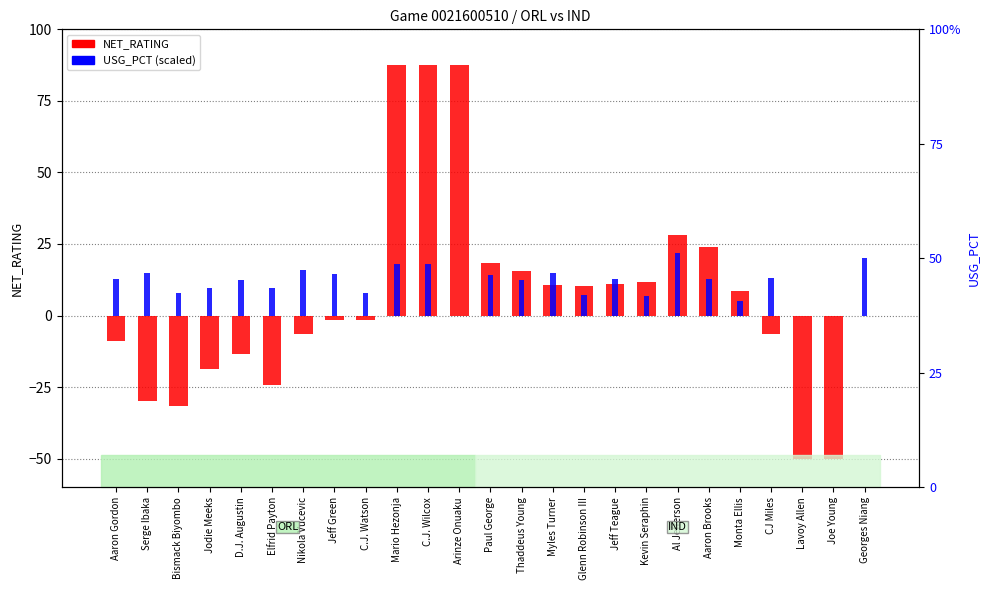

Is the value of USG_PCT right at Al Jefferson greater than the value of USG_PCT (scaled) at Aaron Brooks?

No